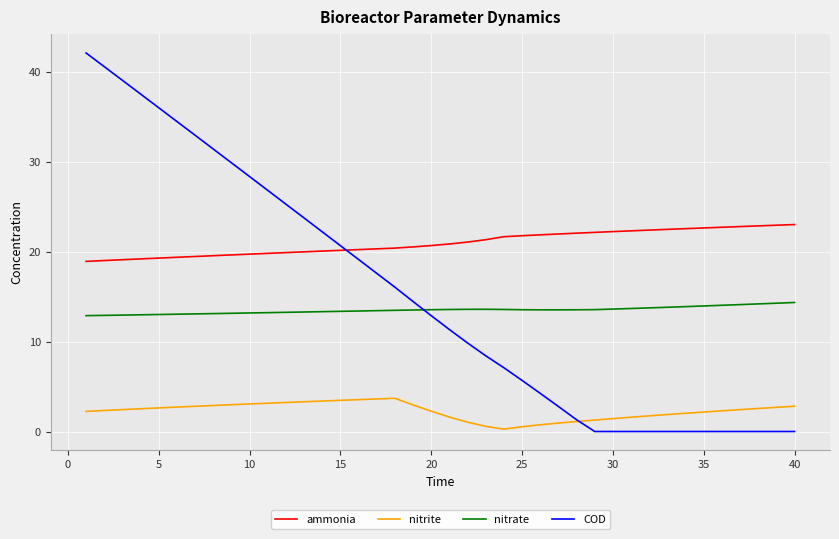

What is the sum of all COD values?

602.1